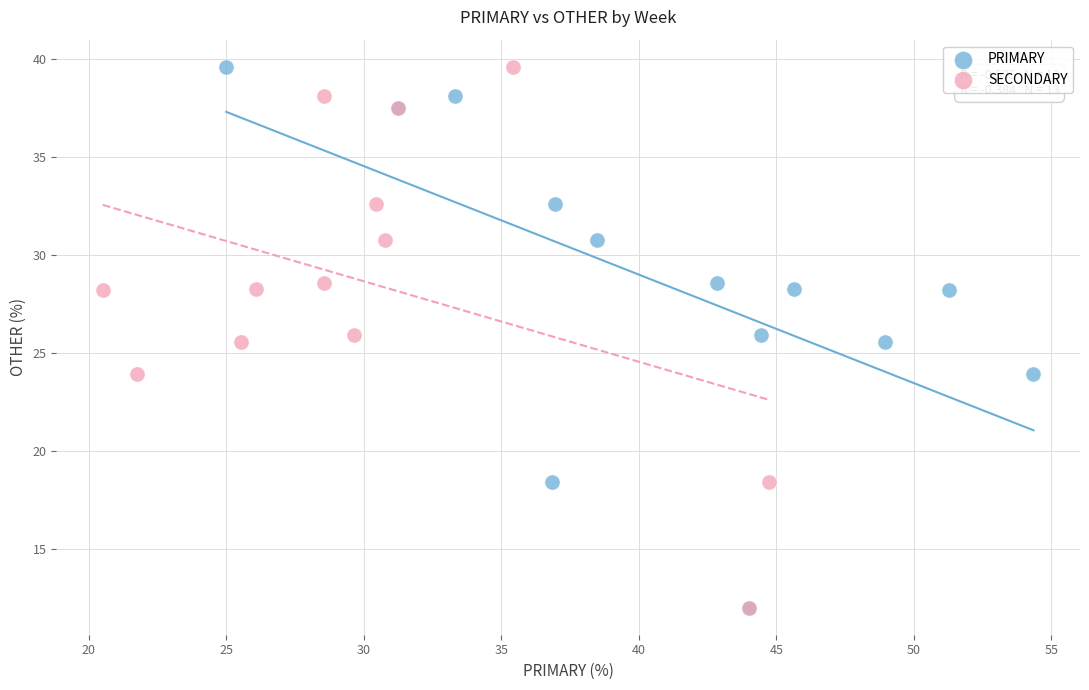

What are all the series names shown in the legend?

PRIMARY, SECONDARY